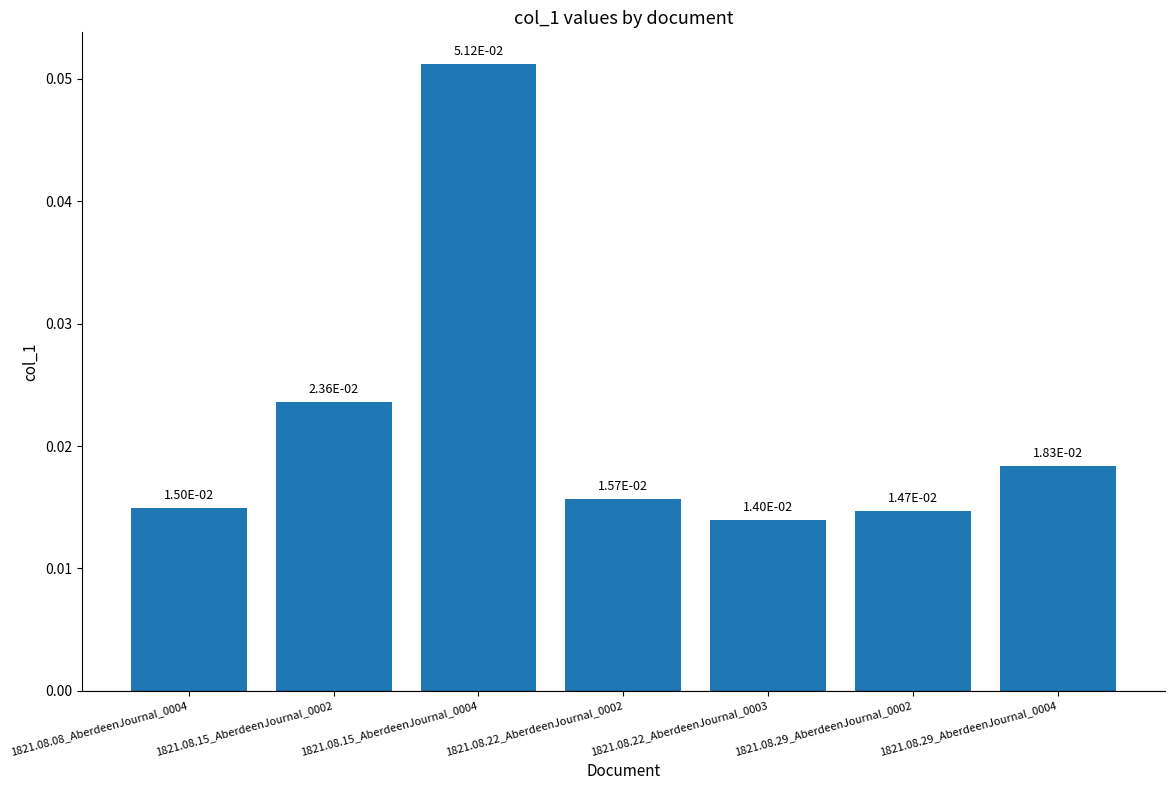

What position from the right is 1821.08.22_AberdeenJournal_0003?

3